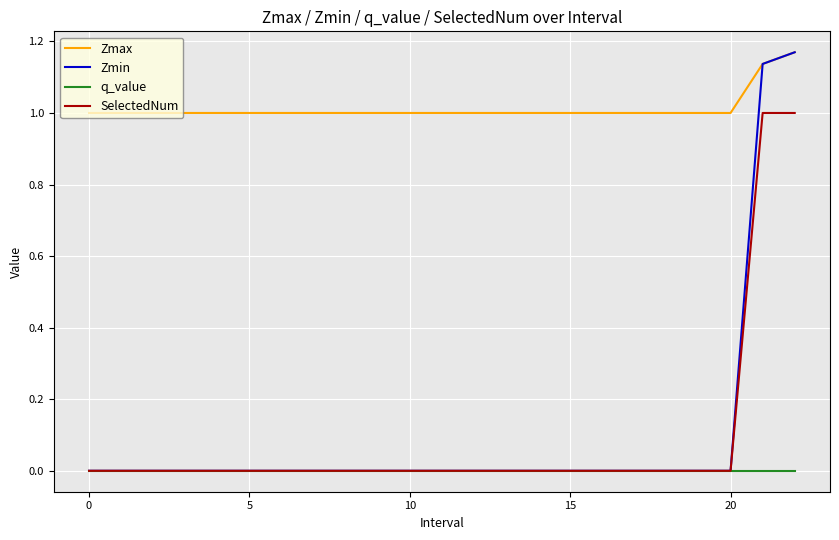

Which series has the largest range (max minus min)?

Zmin